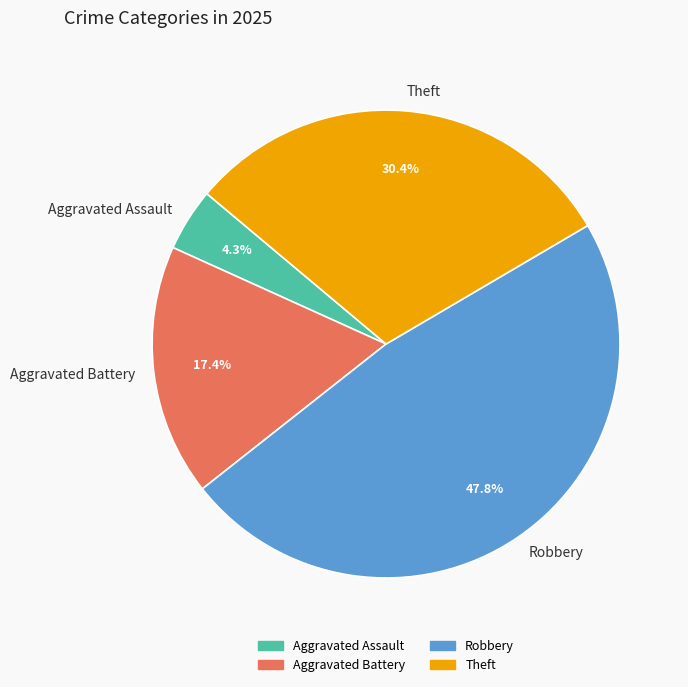

Rank the categories by value from lowest to highest.

Aggravated Assault, Aggravated Battery, Theft, Robbery